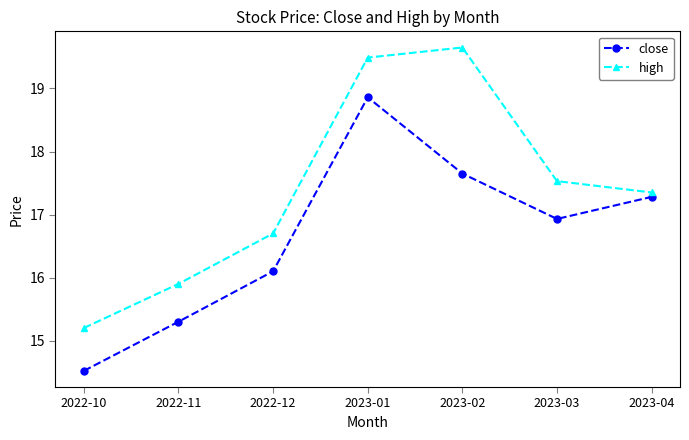

At which label is high closest to 17?

2022-12